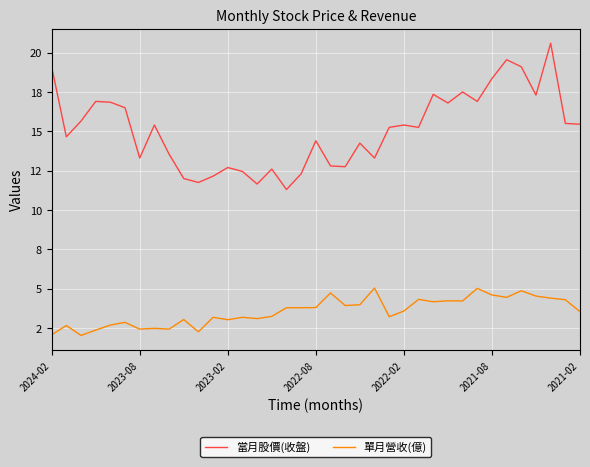

At which category is the sum across all series the highest?

34